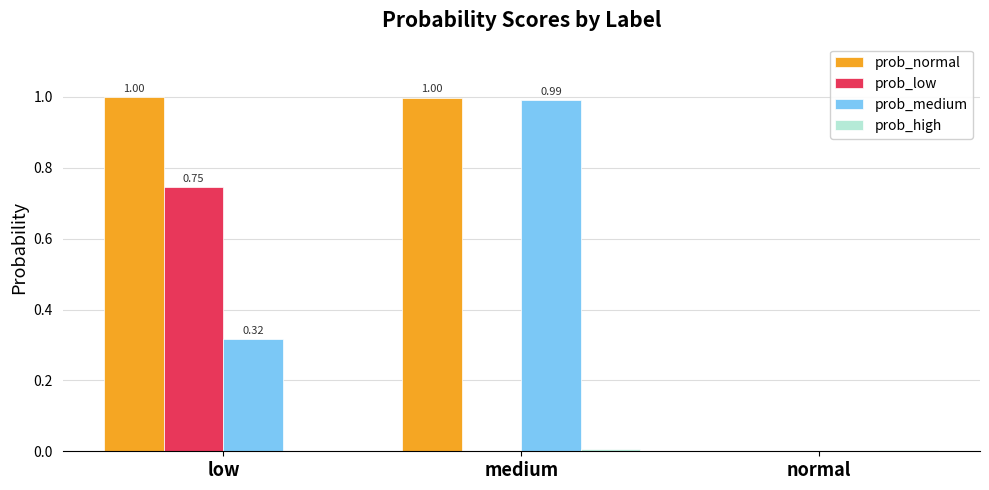

Which category has the highest value in the prob_medium series?

medium